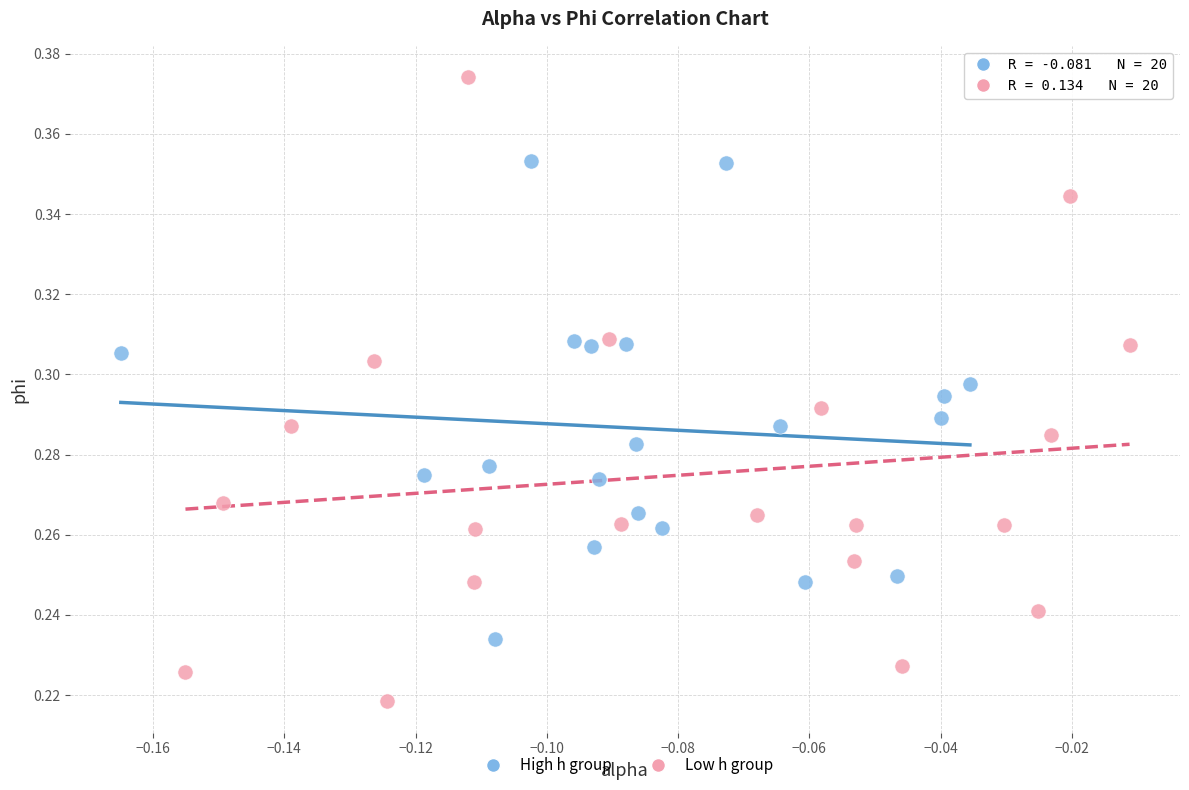

Which series contains the lowest Y value?

Low h group